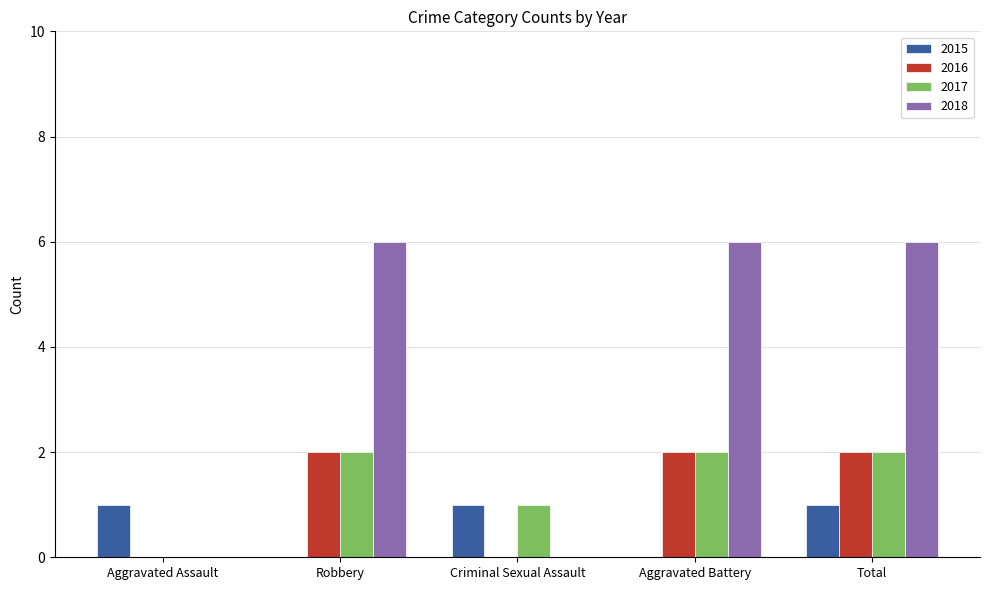

Count the 2018 values in the range 0 to 6.

5